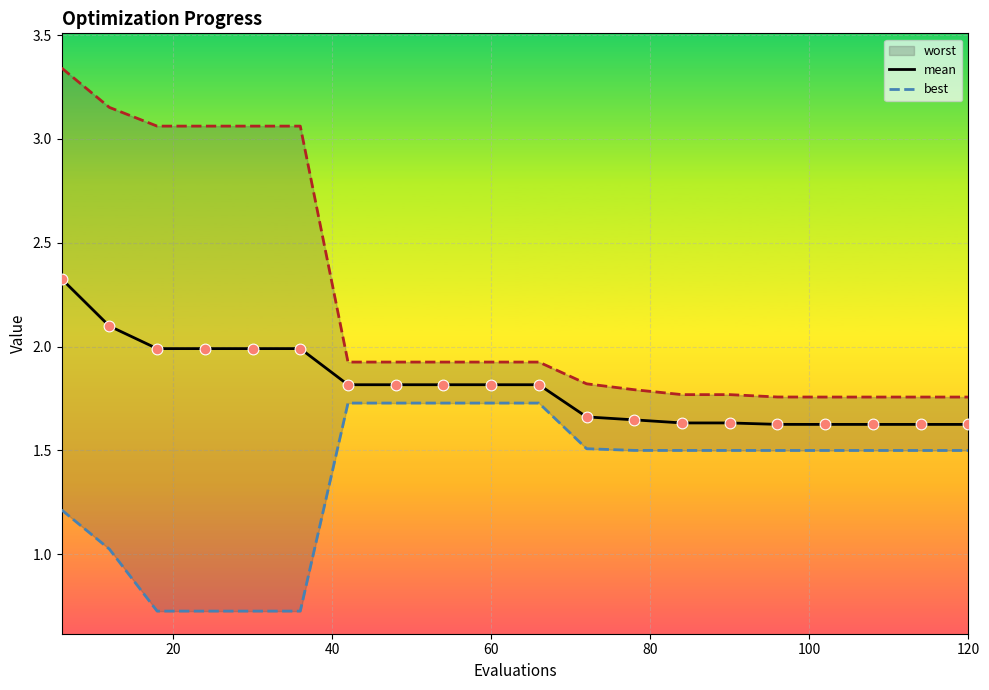

Is the value of best at 0 greater than the value of mean at 9?

No